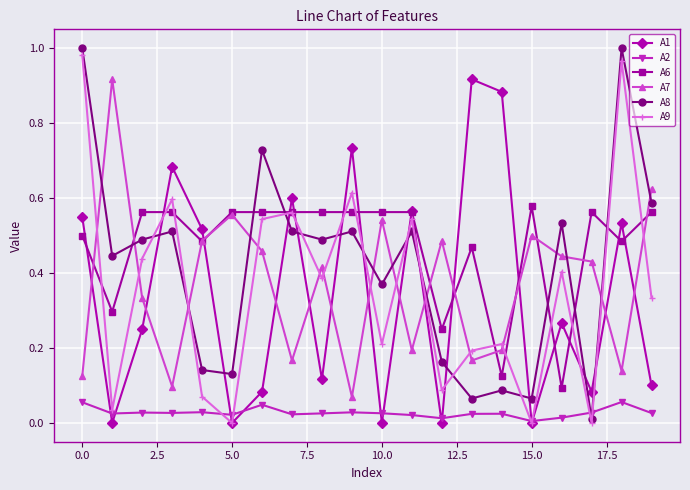

True or false: A8 and A7 intersect in this chart.

True